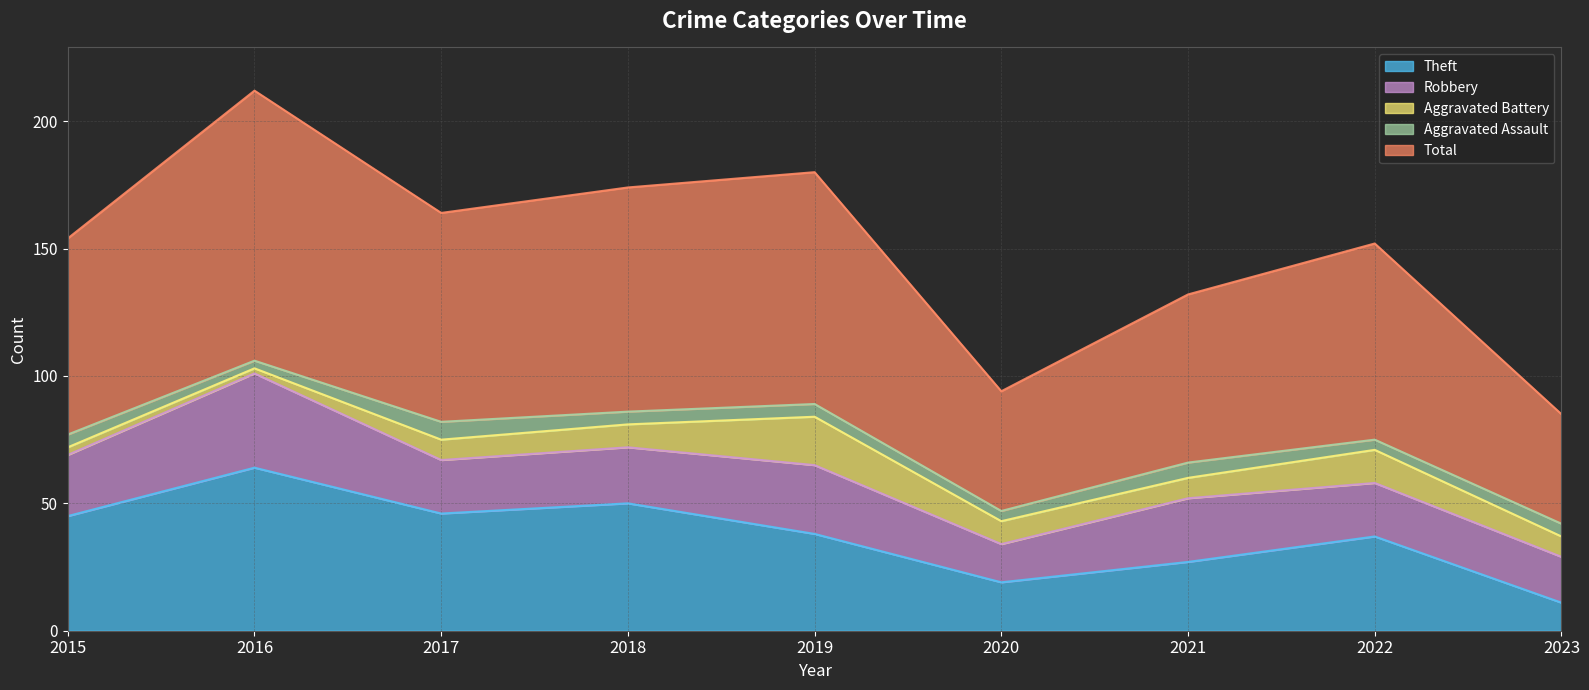

Reading left to right, what are all the values shown in this chart?

Theft: 45	64	46	50	38	19	27	37	11
Robbery: 24	37	21	22	27	15	25	21	18
Aggravated Battery: 3	2	8	9	19	9	8	13	8
Aggravated Assault: 5	3	7	5	5	4	6	4	5
Total: 77	106	82	88	91	47	66	77	43